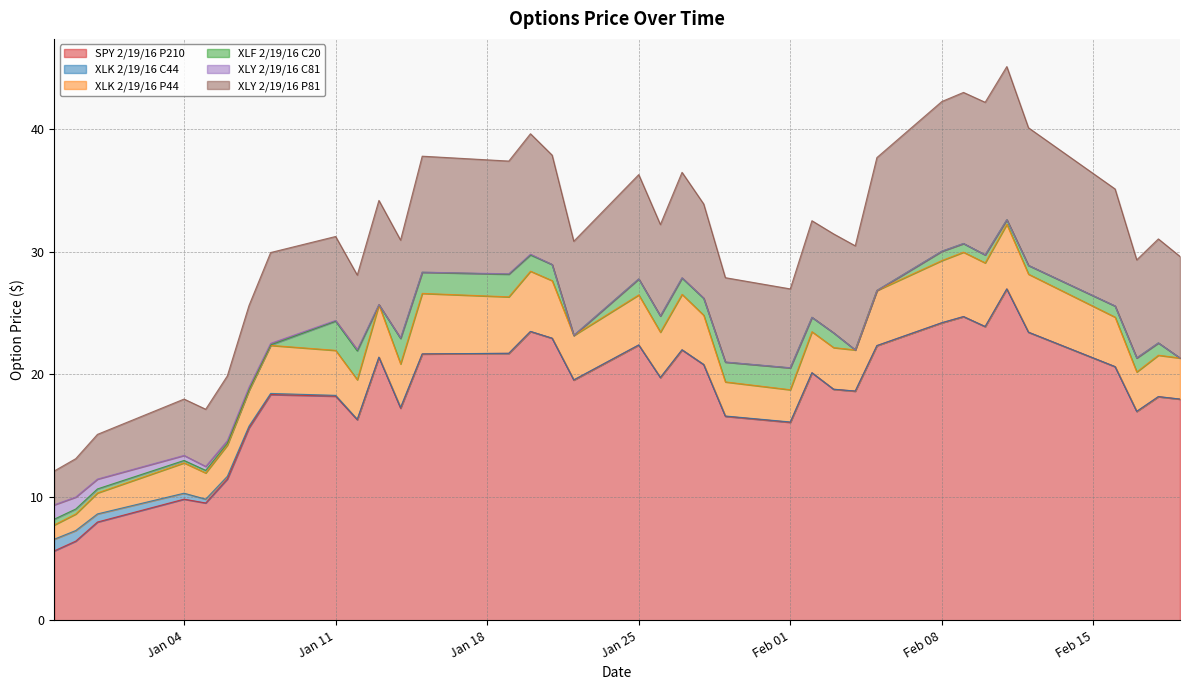

True or false: XLF 2/19/16 C20 and XLY 2/19/16 P81 intersect in this chart.

False